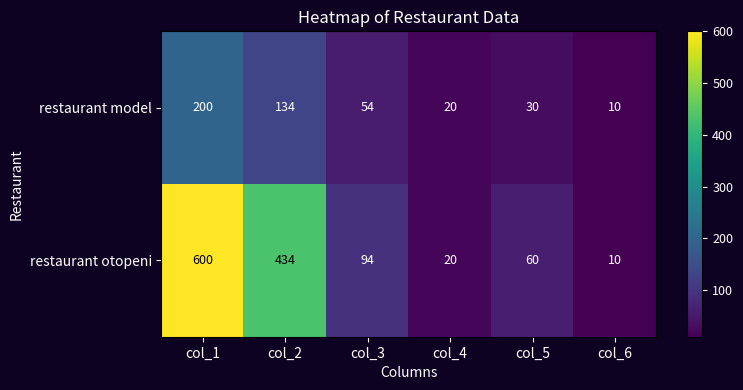

What is the difference between the maximum and minimum values in the restaurant model series?

190